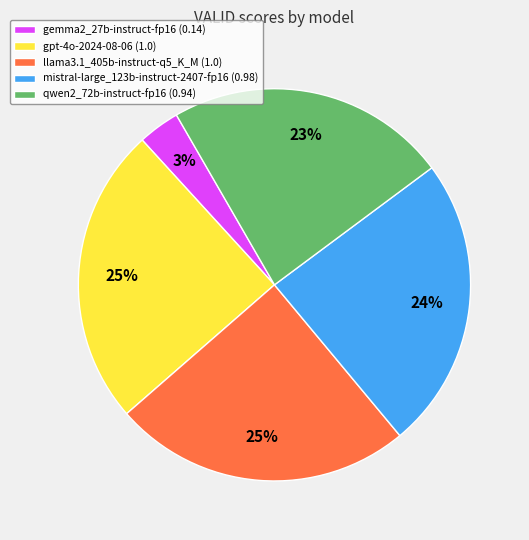

To the nearest percent, what percentage of the pie is qwen2_72b-instruct-fp16 (0.94)?

23%